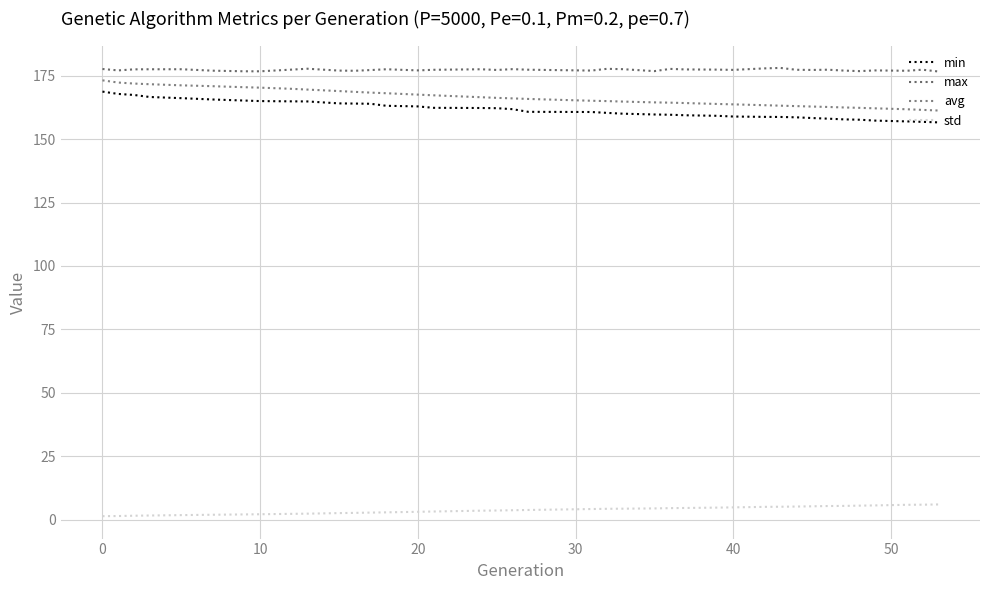

True or false: avg and min intersect in this chart.

False